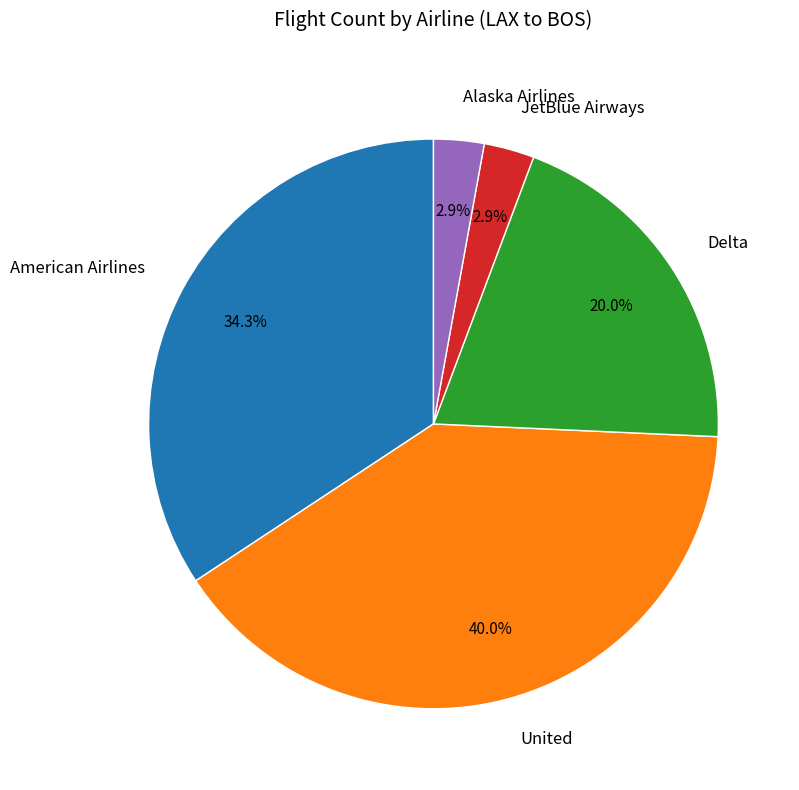

To the nearest percent, what is the average slice percentage?

20%